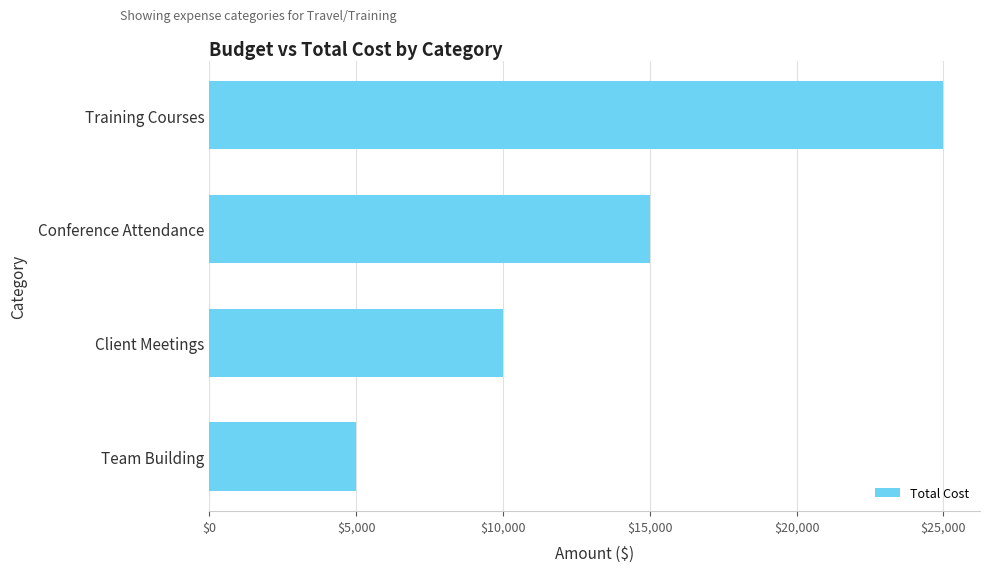

Count the values in the range 10000 to 25000.

3